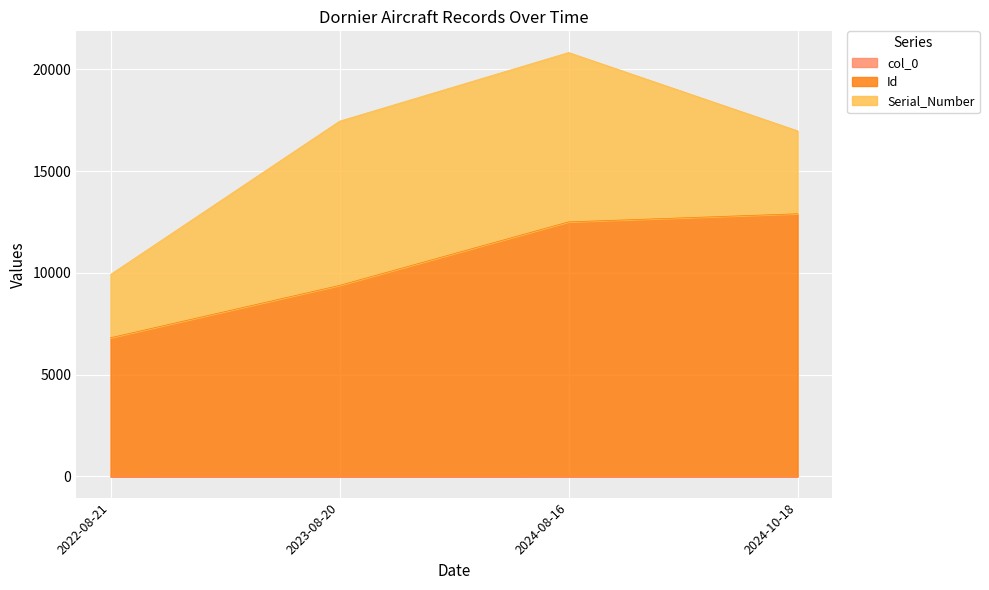

Is the value of col_0 at 2024-08-16 greater than the value of Id at 2024-10-18?

No